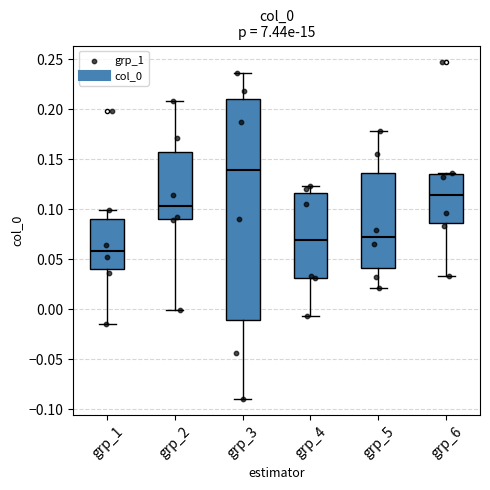

Reading left to right, transcribe this box plot: for each box, give where its median line is, the range the box spans, and where its two whiskers end, as read against the y-axis. The values are not printed on the chart, so give them approximately, as read against the axis.

grp_1: median 0.060, box 0.040 to 0.090, whiskers -0.015 to 0.100
grp_2: median 0.105, box 0.090 to 0.155, whiskers 0.000 to 0.210
grp_3: median 0.140, box -0.010 to 0.210, whiskers -0.090 to 0.235
grp_4: median 0.070, box 0.030 to 0.115, whiskers -0.005 to 0.125
grp_5: median 0.070, box 0.040 to 0.135, whiskers 0.020 to 0.180
grp_6: median 0.115, box 0.085 to 0.135, whiskers 0.035 to 0.135